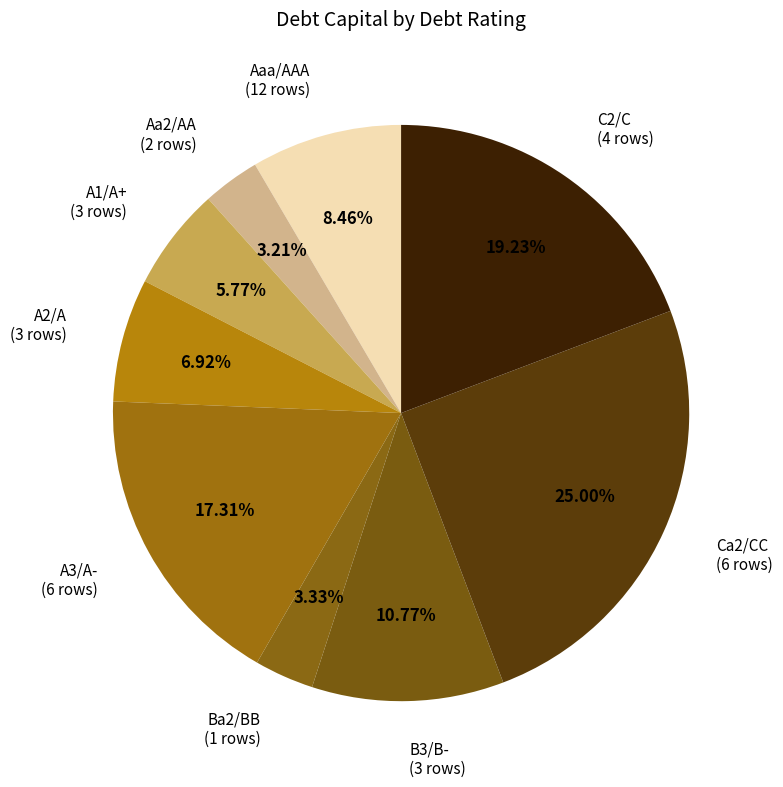

To the nearest percent, what is the average slice percentage?

11%